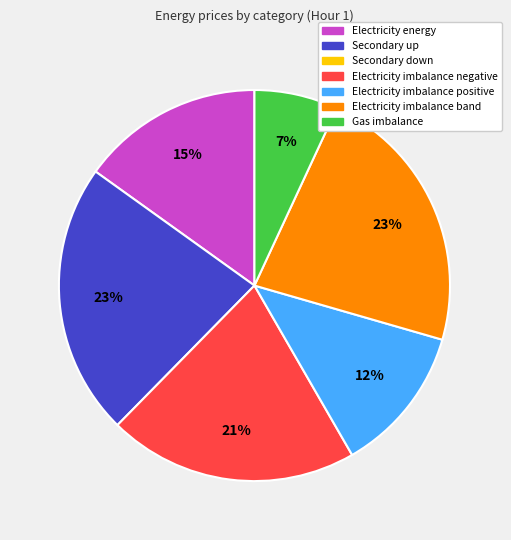

Is there any slice that represents more than half of the pie?

No